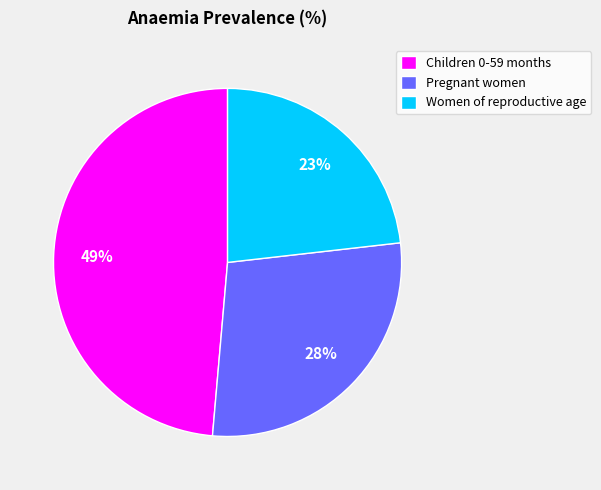

Combined, do Pregnant women and Women of reproductive age account for over 50%?

Yes